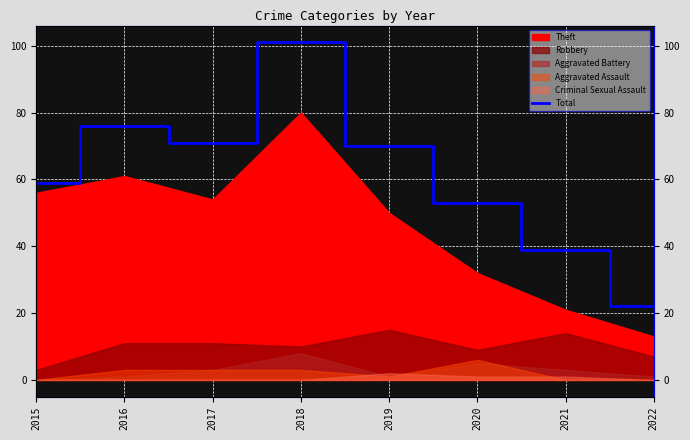

How many points are lower than both their immediate neighbors (excluding endpoints)?

1